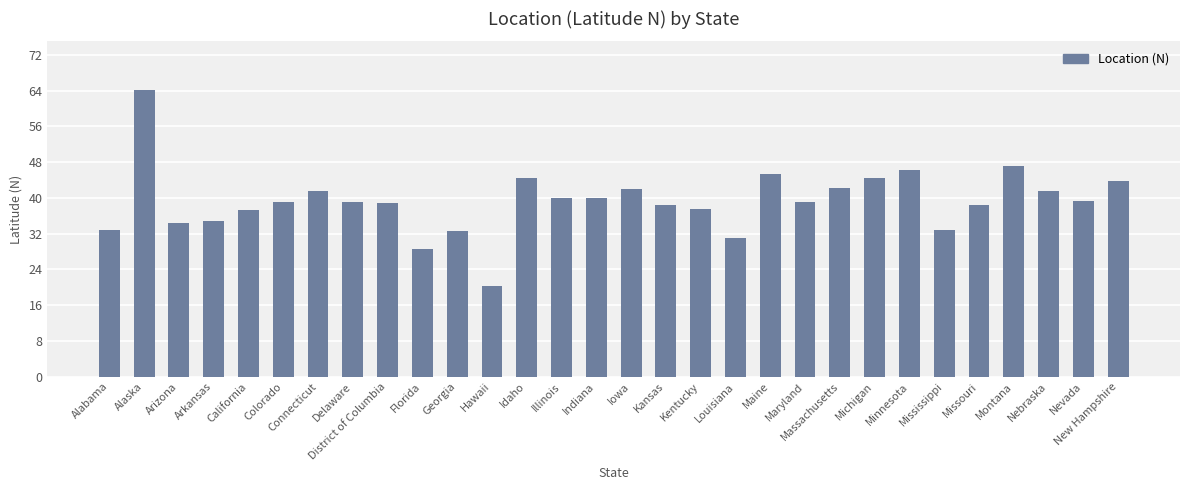

What is the change in value from Georgia to Maine?

+12.7